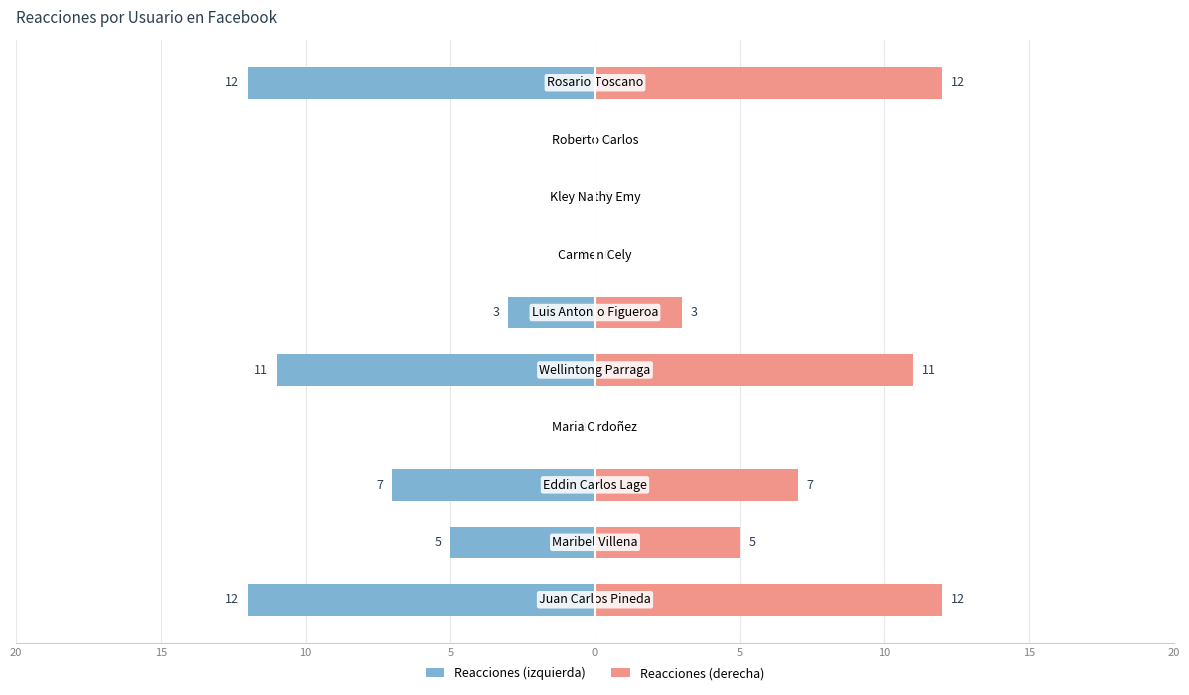

Reading left to right, extract all data points from this chart.

Reacciones (izquierda): -12	-5	-7	0	-11	-3	0	0	0	-12
Reacciones (derecha): 12	5	7	0	11	3	0	0	0	12